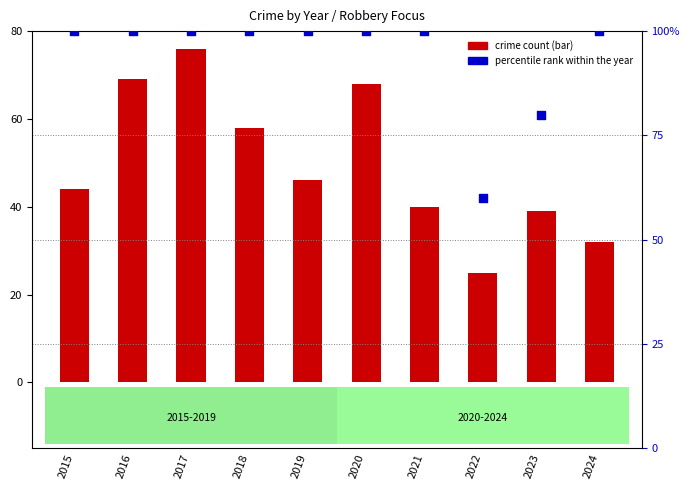

Is the value of Robbery (bar count) at 2021 greater than the value of percentile rank within the year at 2018?

No